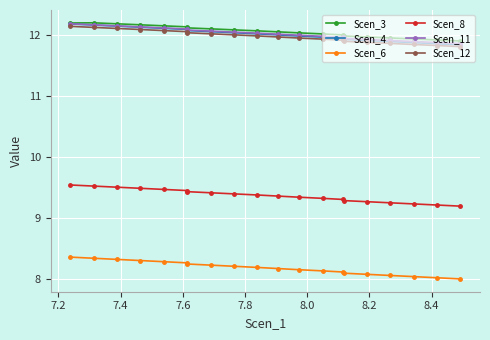

At how many categories does at least one series exceed 10?

20